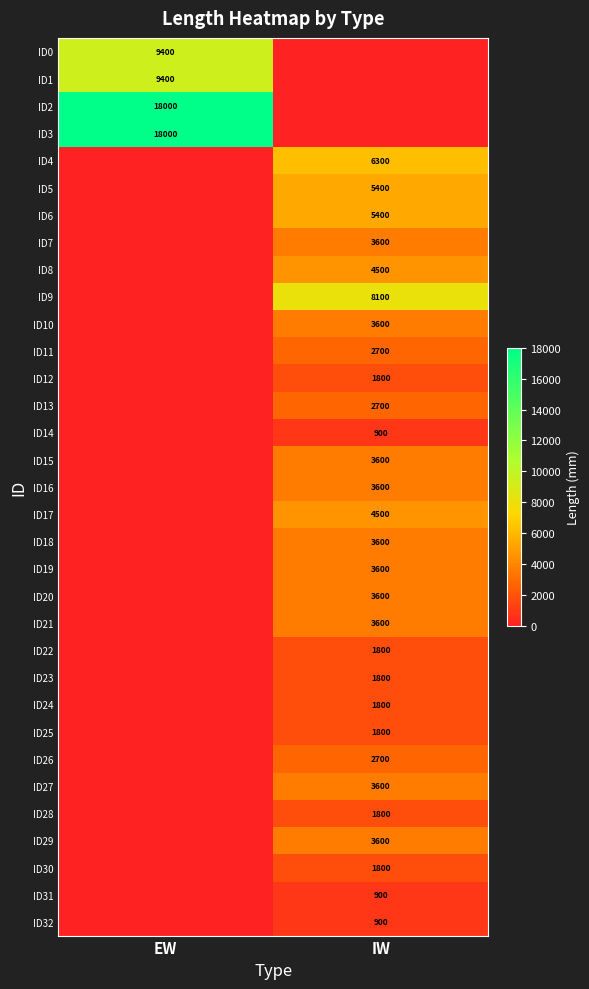

Is it true that ID10 equals 3600 at IW?

True